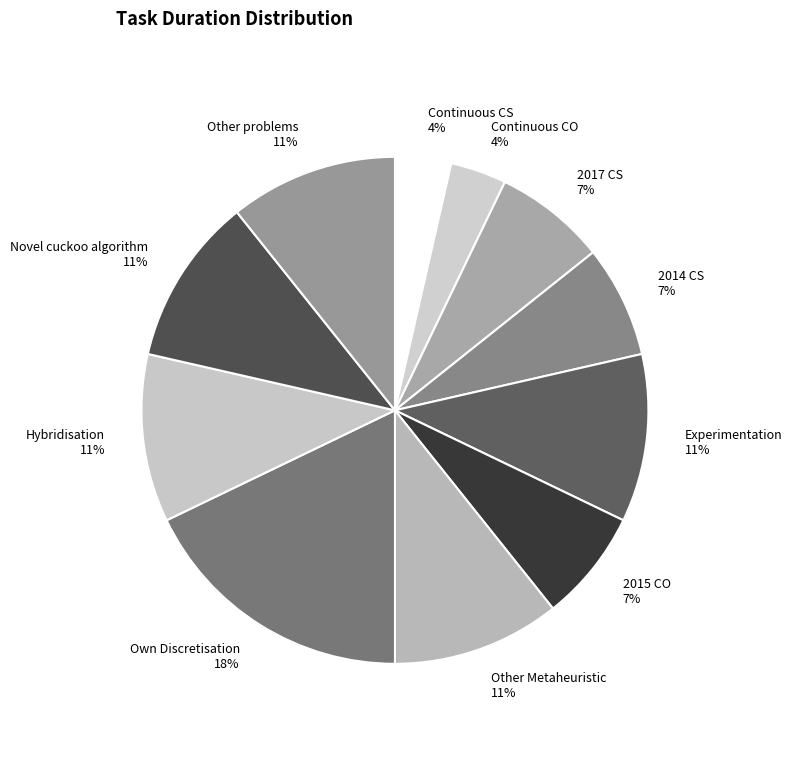

True or false: Continuous CO accounts for 11% of the total.

False